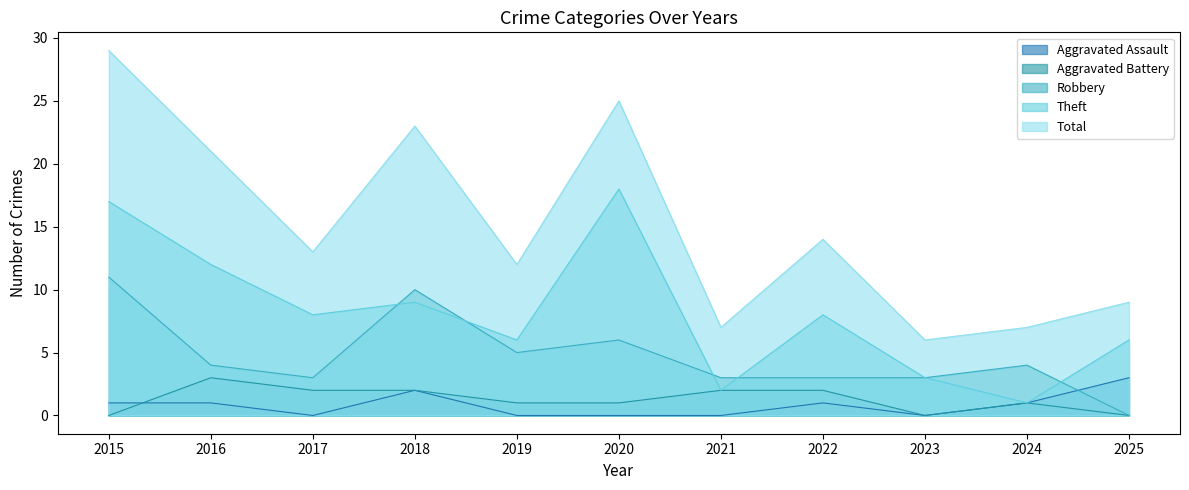

What is the average value of the Robbery series?

5